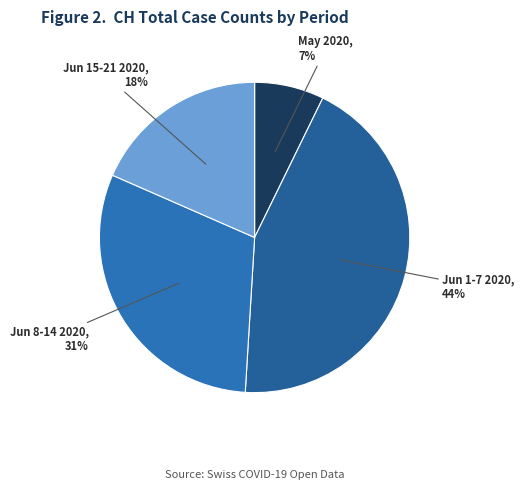

How many segments does this pie chart have?

4